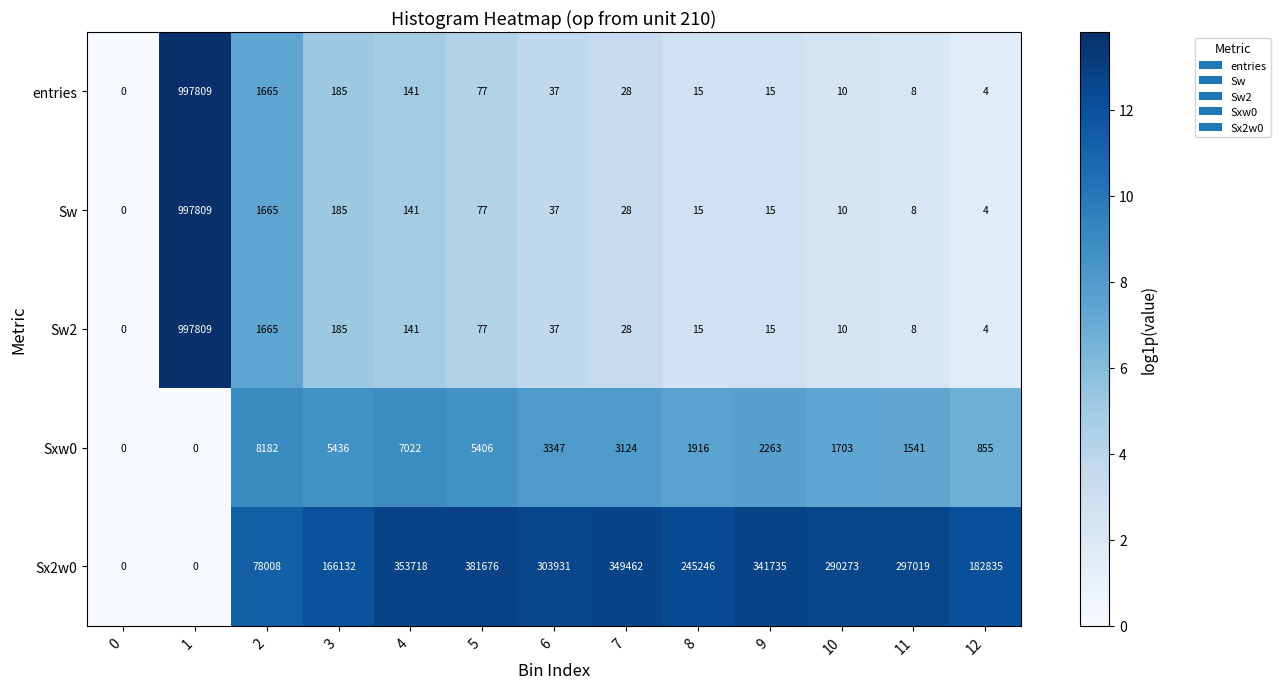

At which category does the chart reach its peak across all series?

1